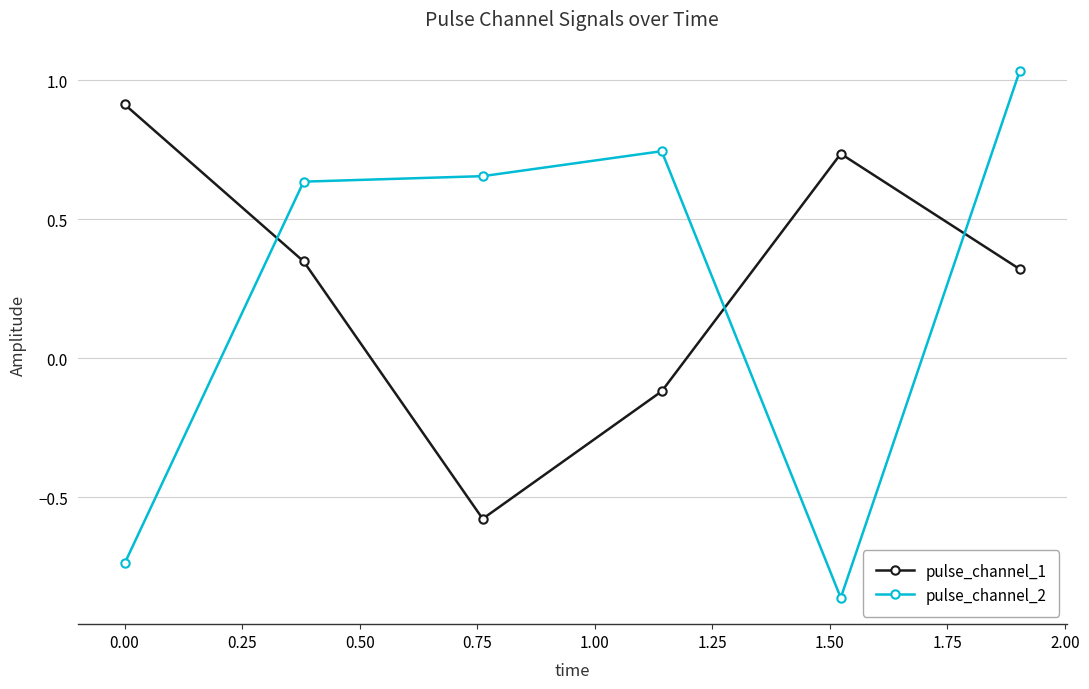

What is the maximum value for pulse_channel_1?

0.9